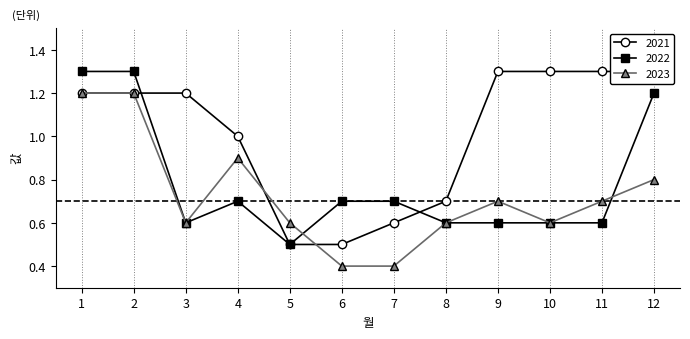

What is the maximum value shown in the chart?

1.3